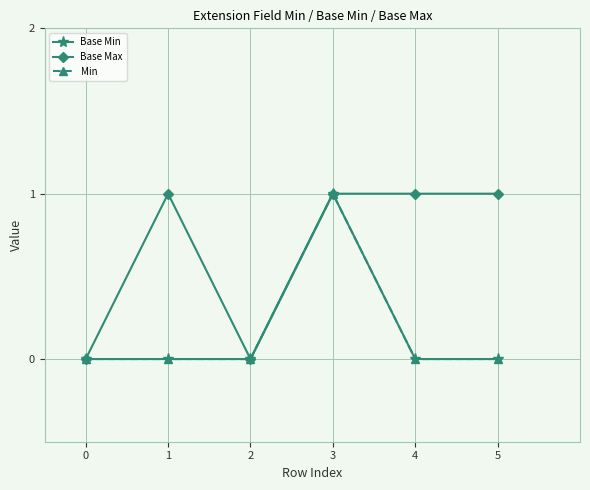

Is this an area chart (filled region under the line)?

No